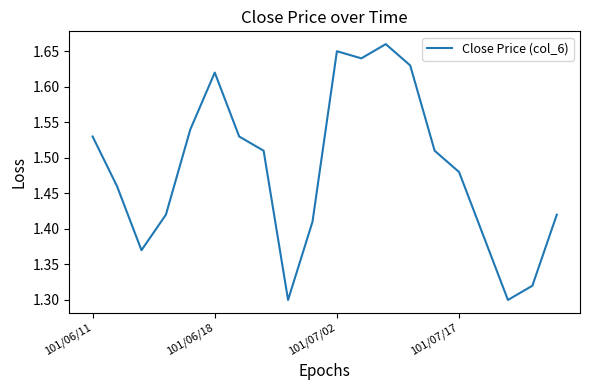

What is the difference between the maximum and minimum values?

0.4